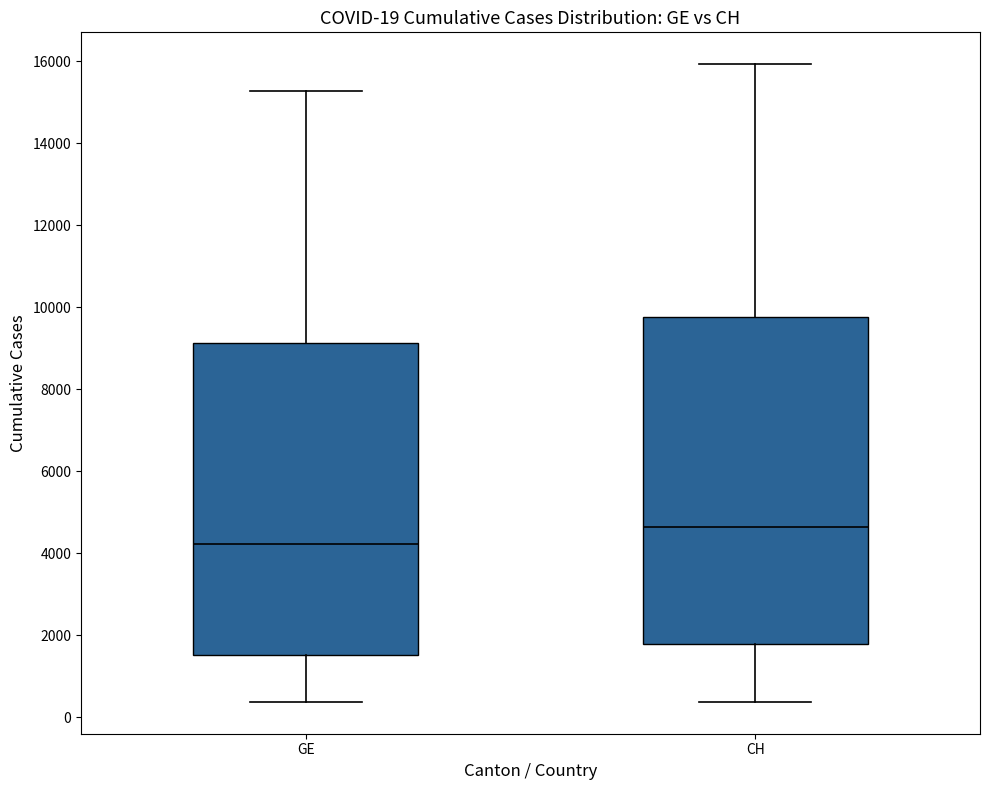

Which box is the tallest, from its lower edge to its upper edge?

CH